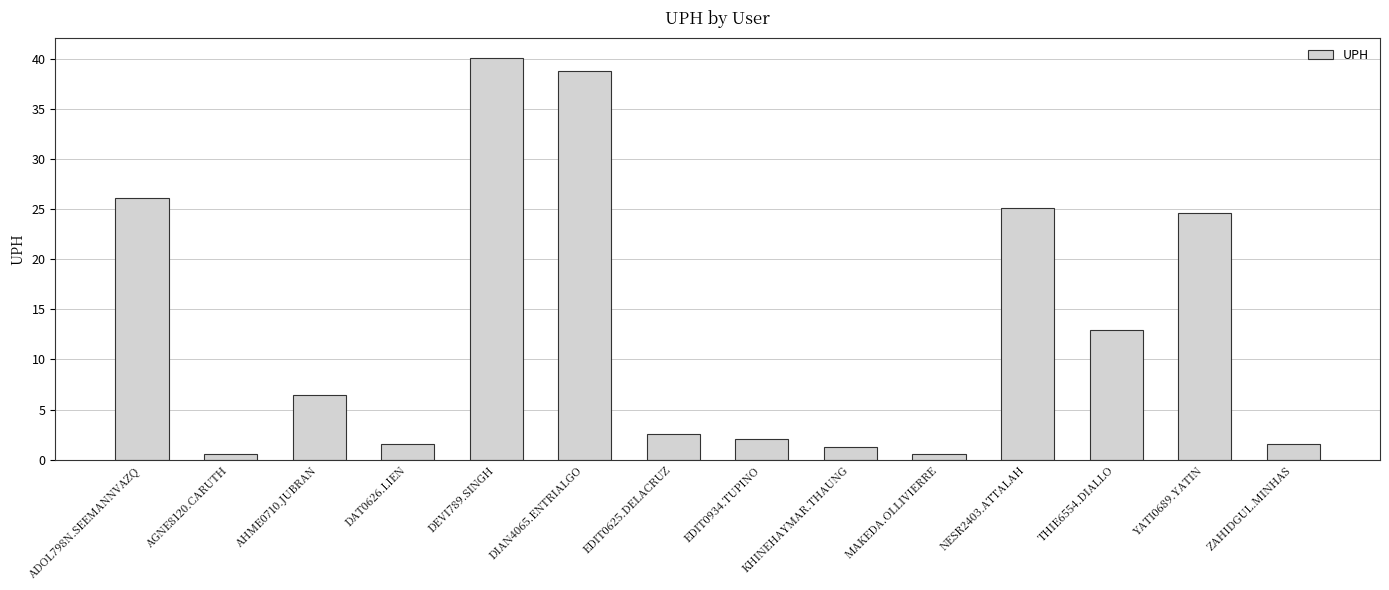

Reading left to right, extract all data points from this chart.

ADOL798N.SEEMANNVAZQ=26.1	AGNE8120.CARUTH=0.5	AHME0710.JUBRAN=6.5	DAT0626.LIEN=1.6	DEVI789.SINGH=40.1	DIAN4065.ENTRIALGO=38.8	EDIT0625.DELACRUZ=2.6	EDIT0934.TUPINO=2.1	KHINEHAYMAR.THAUNG=1.3	MAKEDA.OLLIVIERRE=0.5	NESR2403.ATTALAH=25.1	THIE6554.DIALLO=12.9	YATI0689.YATIN=24.6	ZAHIDGUL.MINHAS=1.6